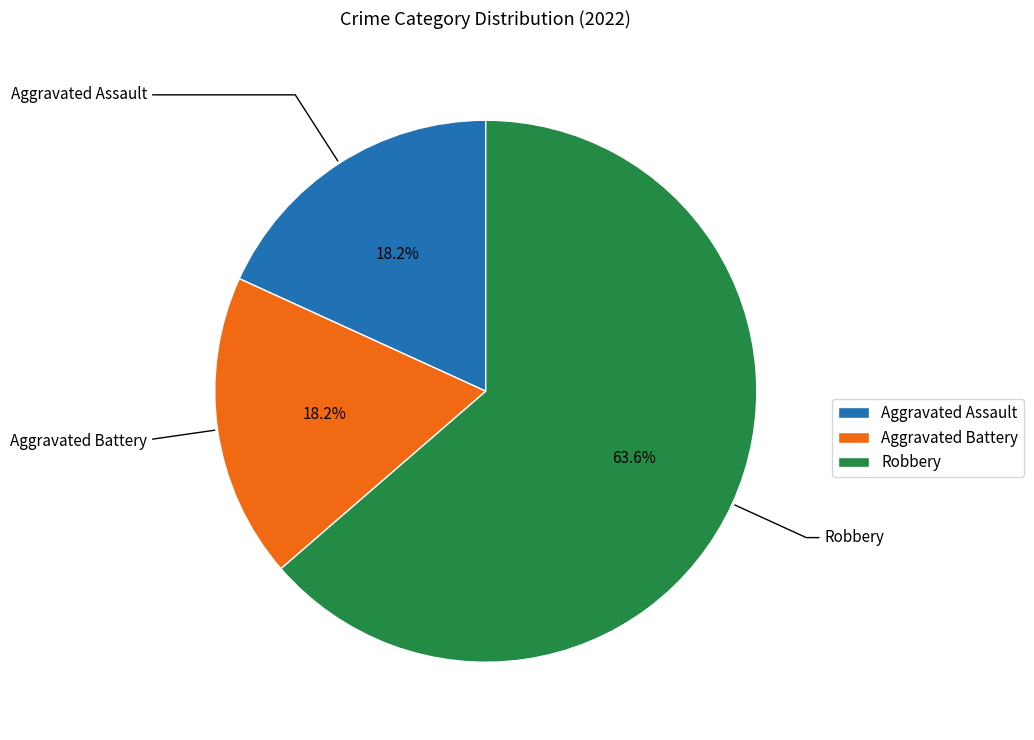

What is the largest slice in the pie chart?

Robbery